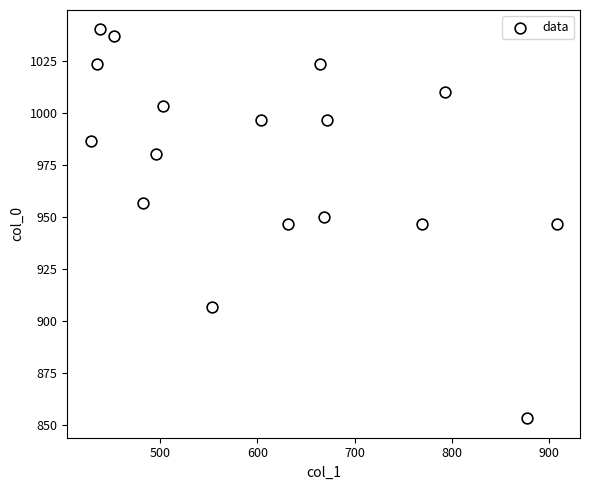

What is the range of Y values (max minus min)?

186.7